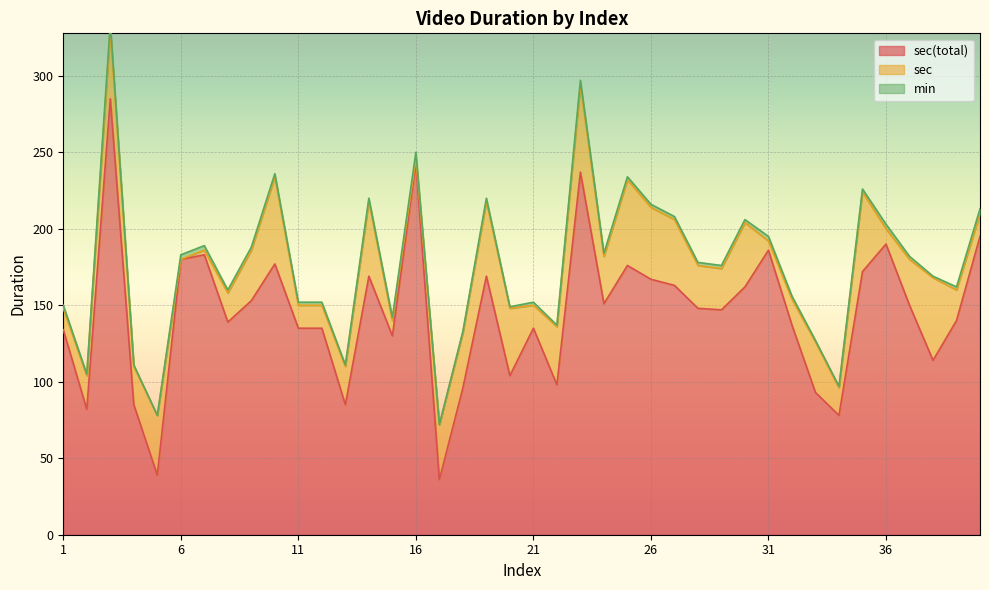

What is the difference between the maximum and minimum values in the min series?

4